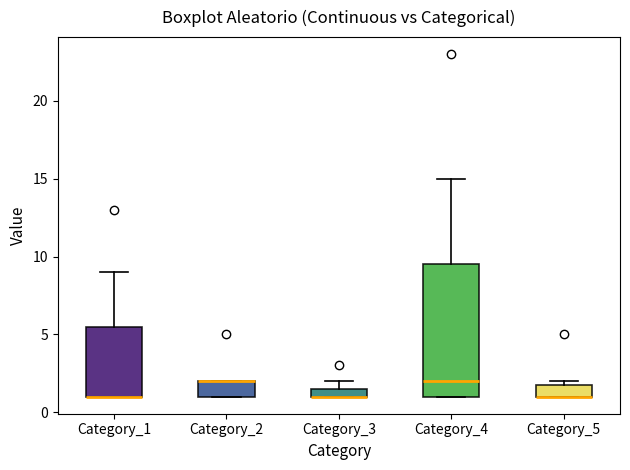

Where is the lower edge of the box for Category_4 on the y-axis? The values are not printed on the chart, so give them approximately, as read against the axis.

1.0